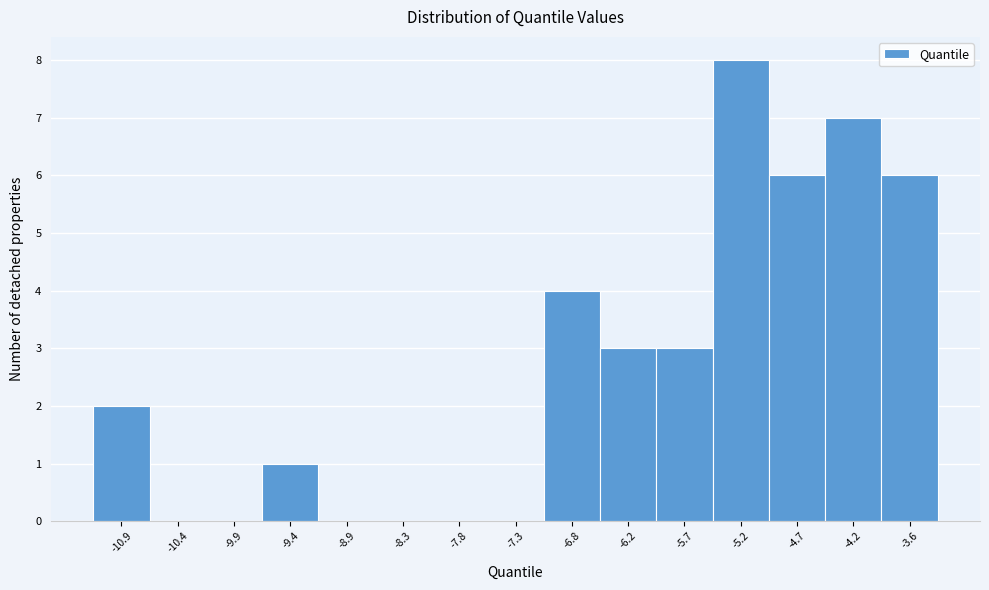

What is the height of the bar covering -4.4 to -3.9 on the x-axis? Neither the bar edges nor the heights are printed on the chart, so give them approximately, as read against the axes.

7